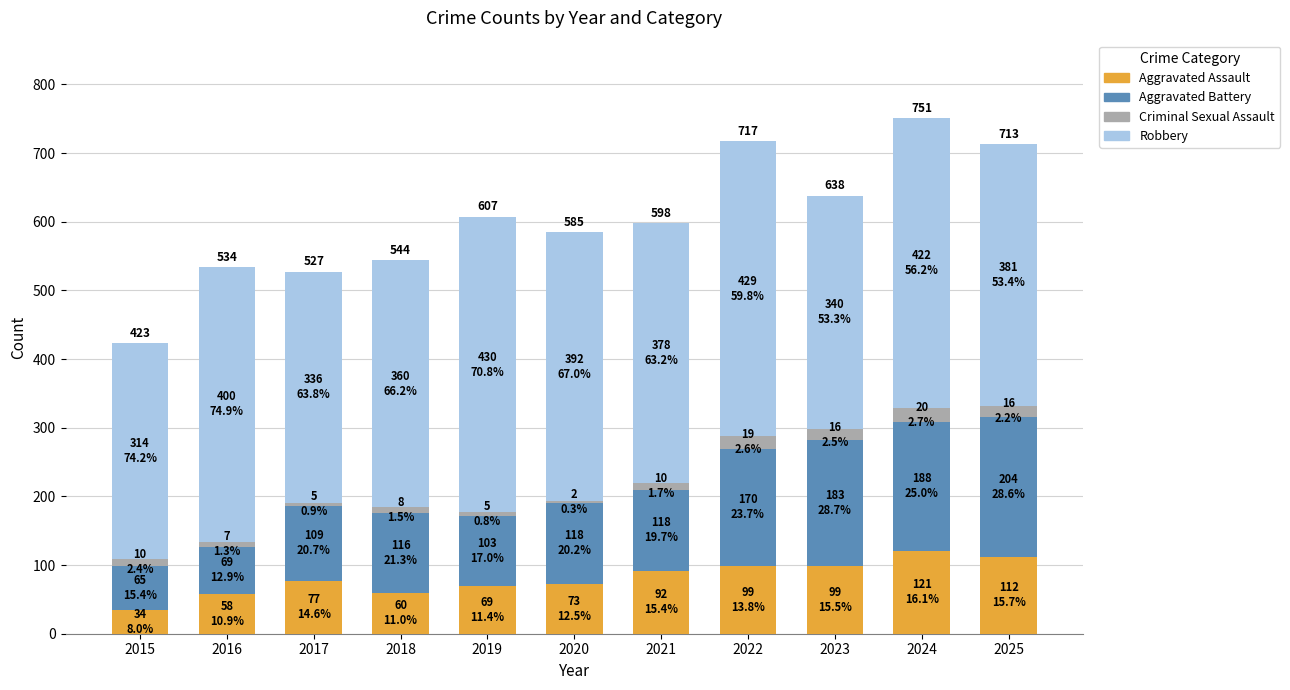

What is the maximum value for Aggravated Assault?

121